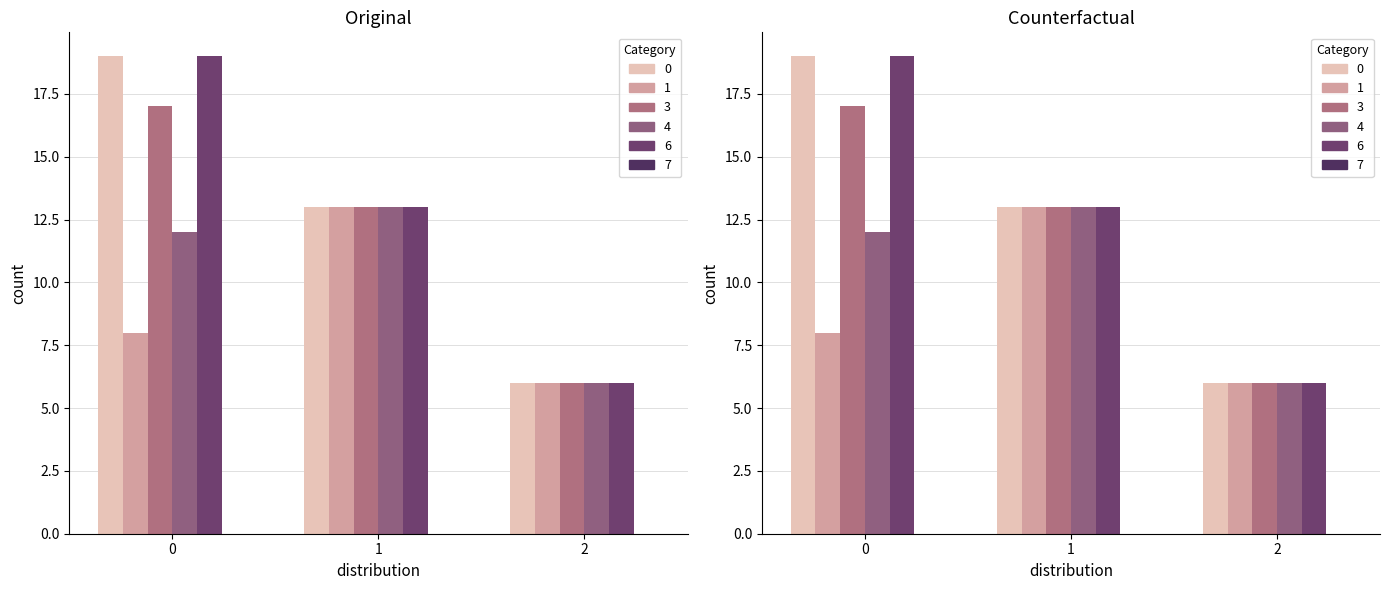

Are the bars horizontal?

No